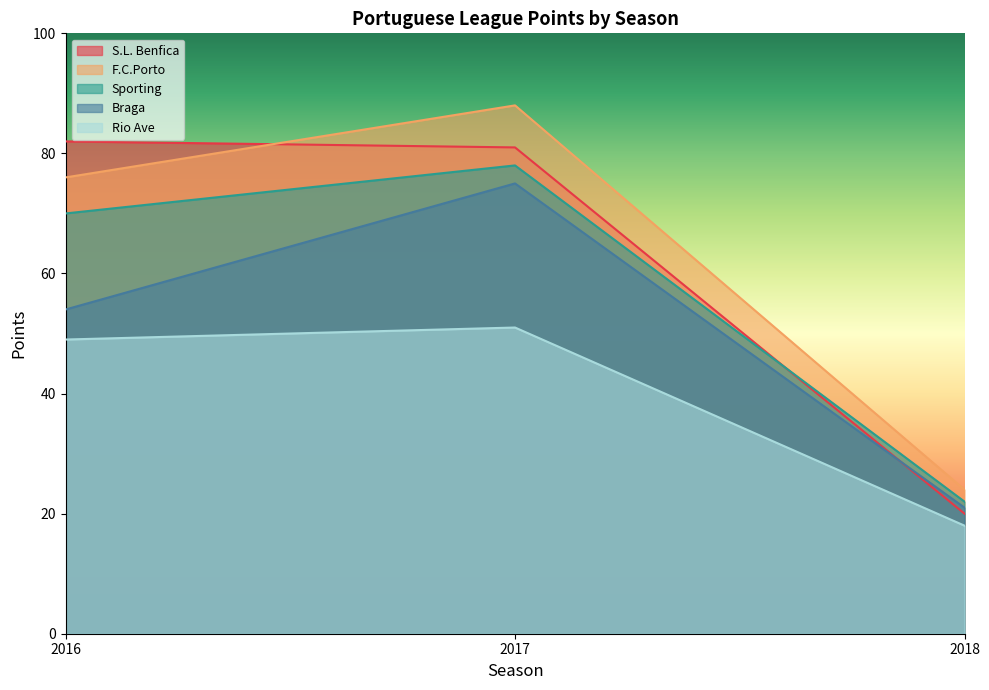

What is the lowest value of the Rio Ave series?

18